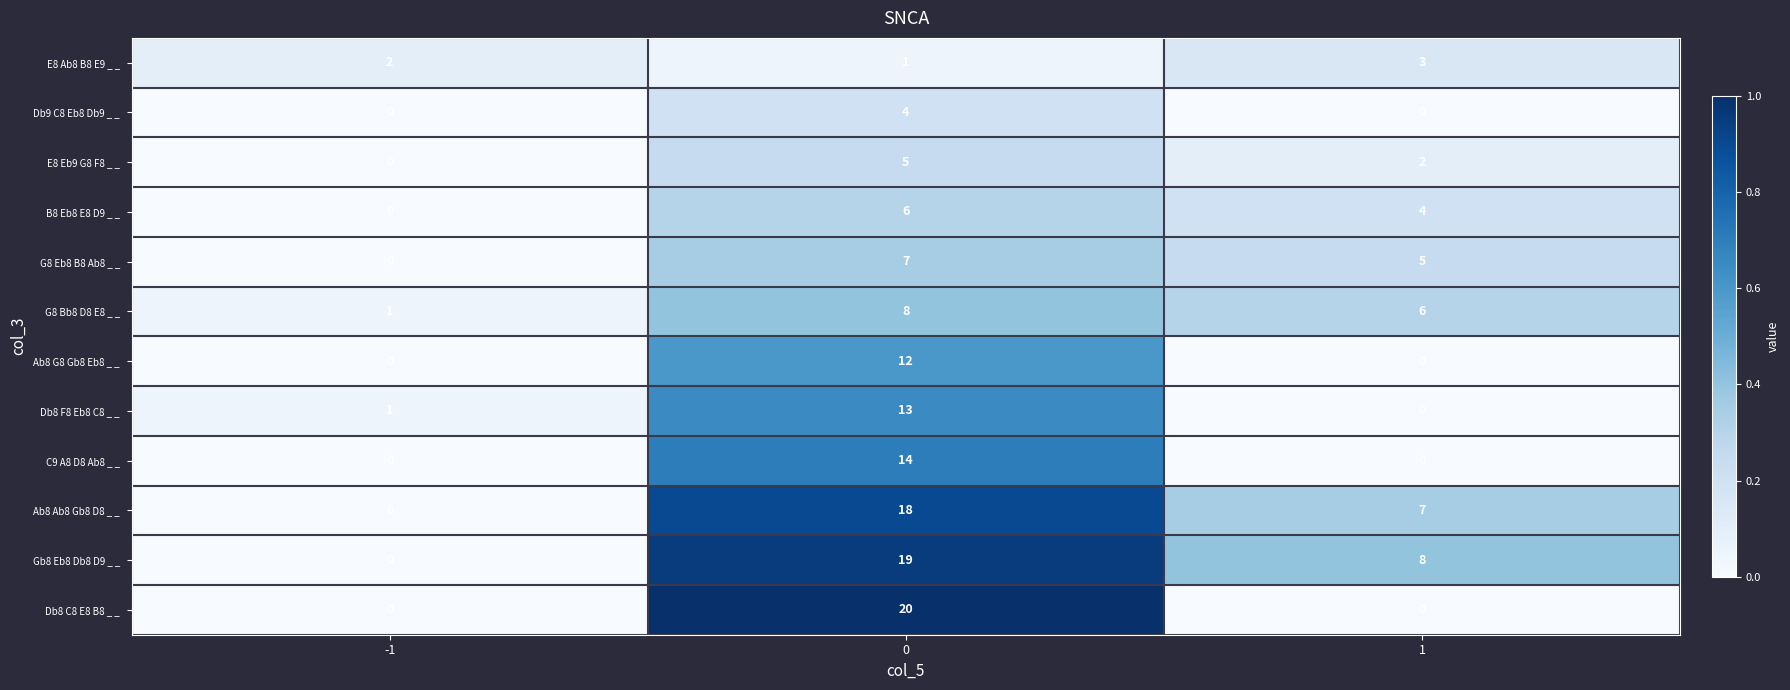

What is the total value across all series at -1?

4